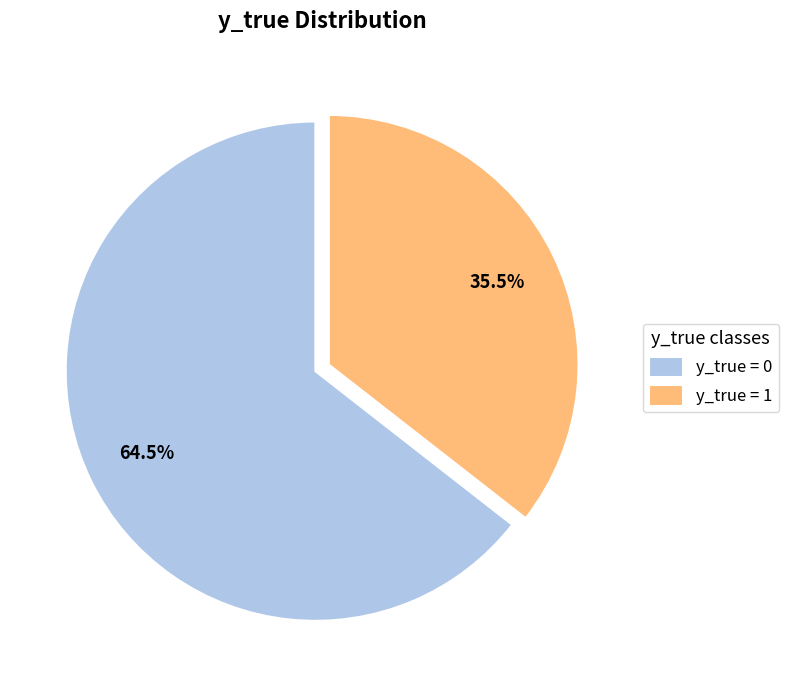

Is it true that y_true = 0 is 72% of the pie?

False